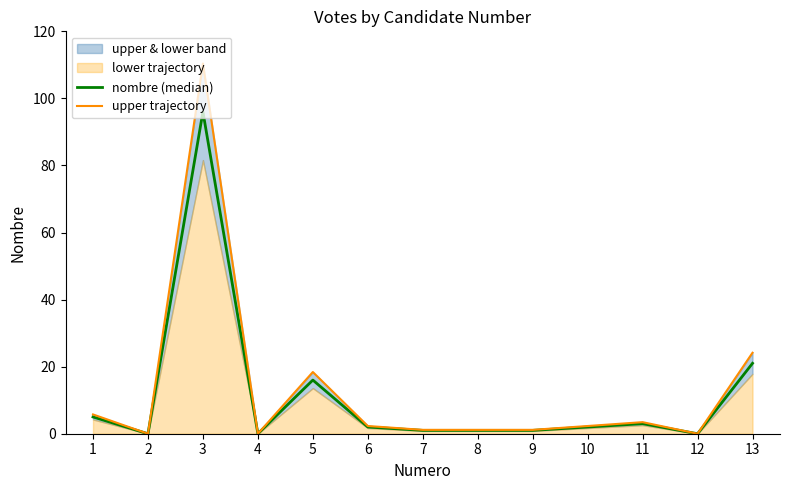

At which category is the sum across all series the highest?

3